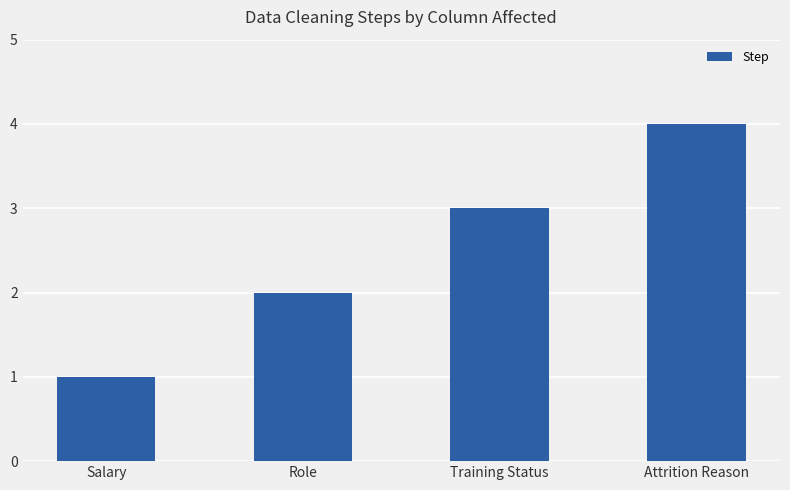

Which has a higher value, Training Status or Salary?

Training Status